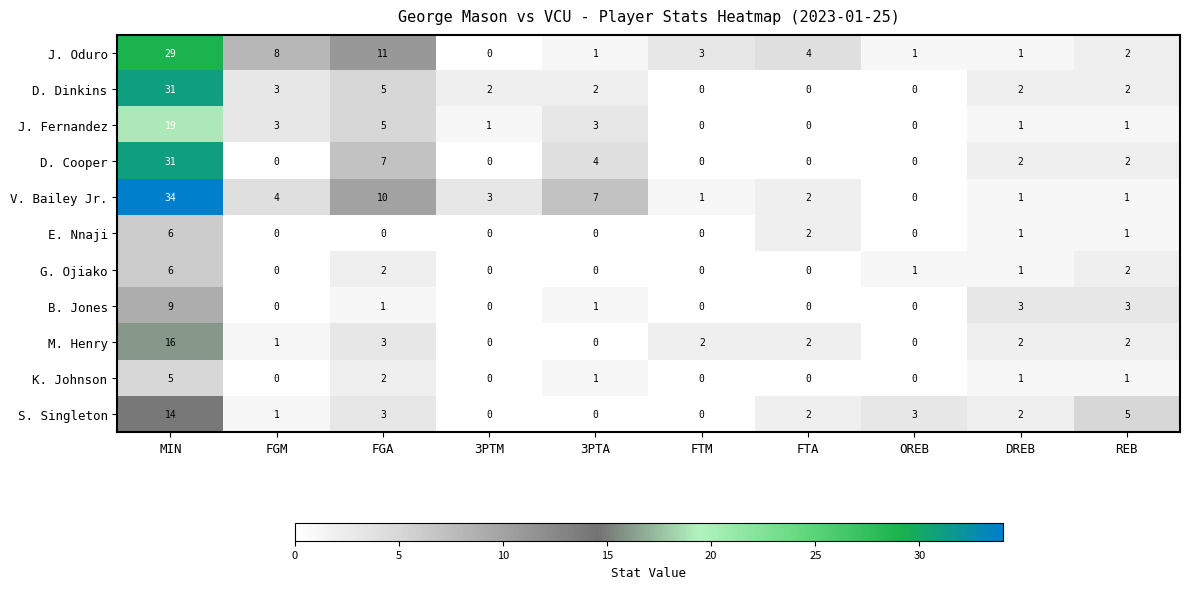

Which series changed the most between MIN and FGM?

D. Cooper